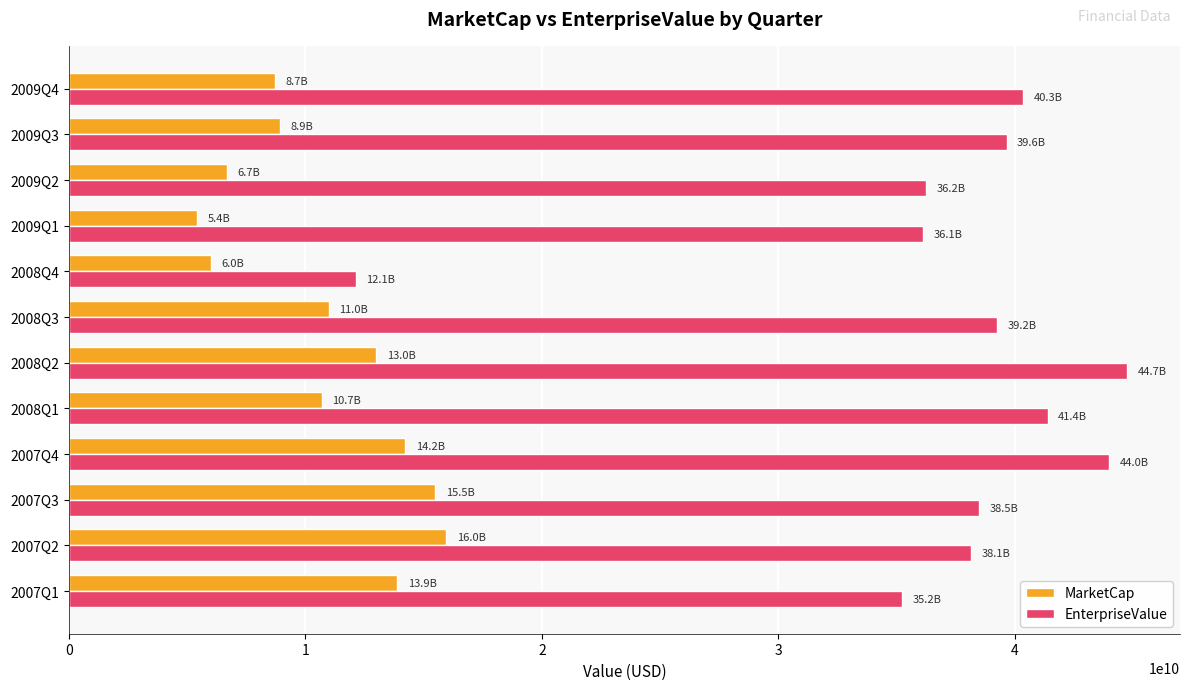

Where is EnterpriseValue nearest to the value 28437596502?

2007Q1